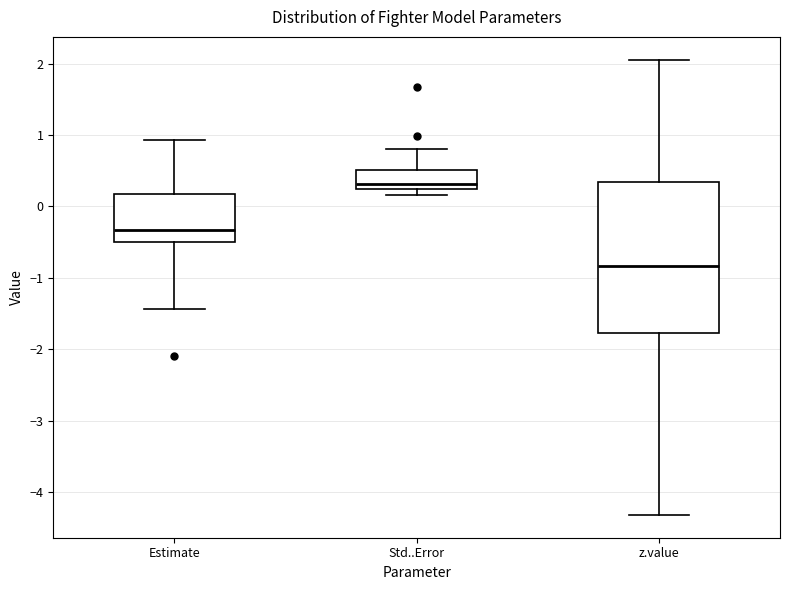

Where is the upper edge of the box for z.value on the y-axis? The values are not printed on the chart, so give them approximately, as read against the axis.

0.3